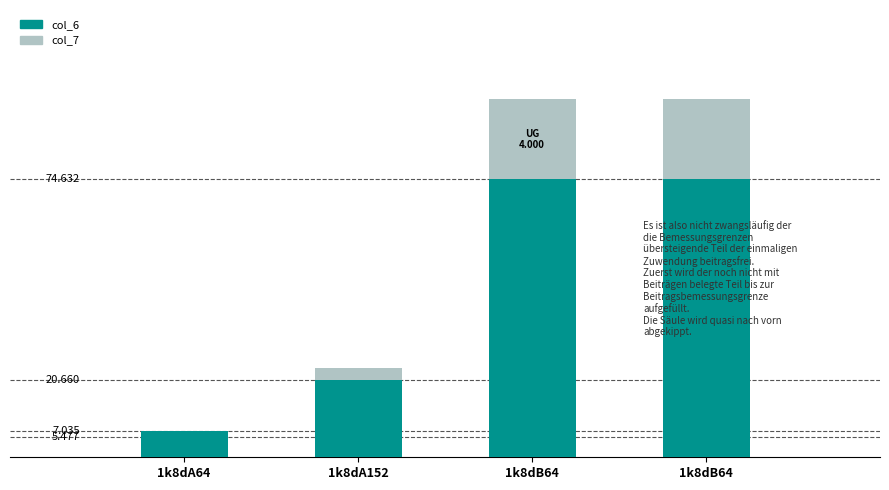

What is the sum of all col_7 values?

46.2